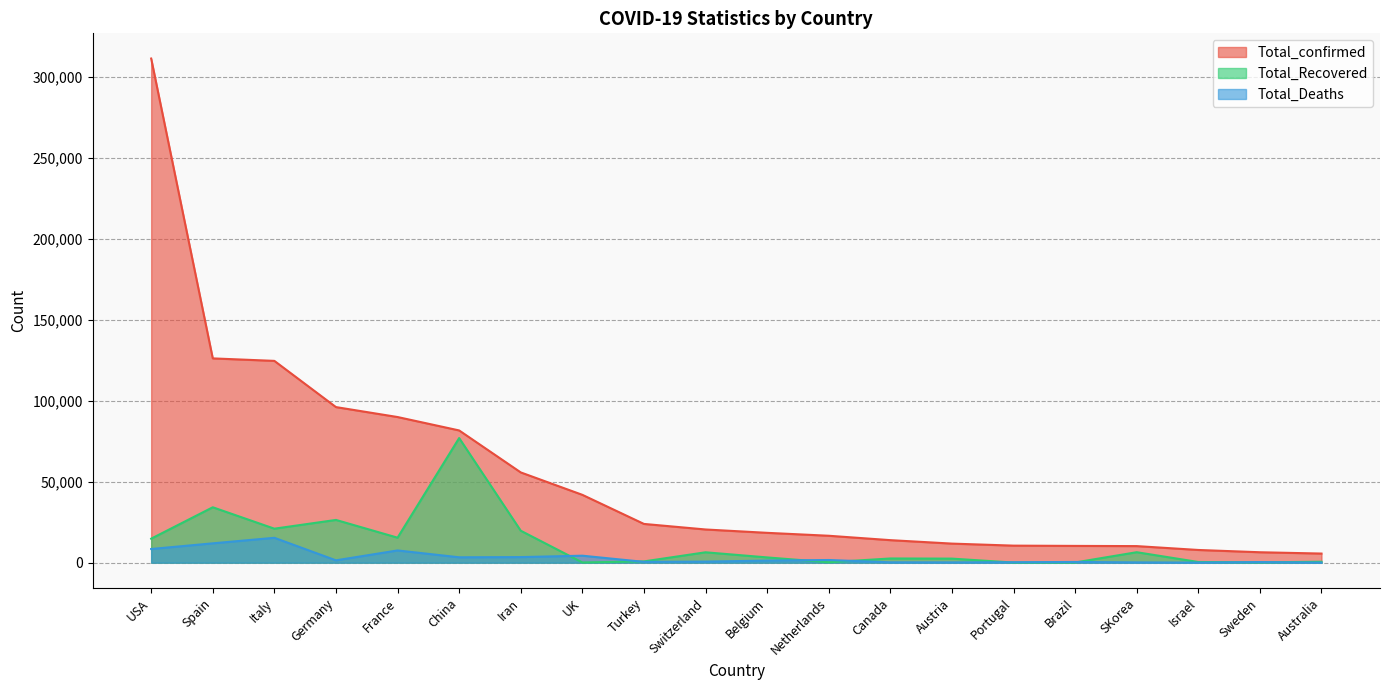

What are all the series names shown in the legend?

Total_confirmed, Total_Recovered, Total_Deaths